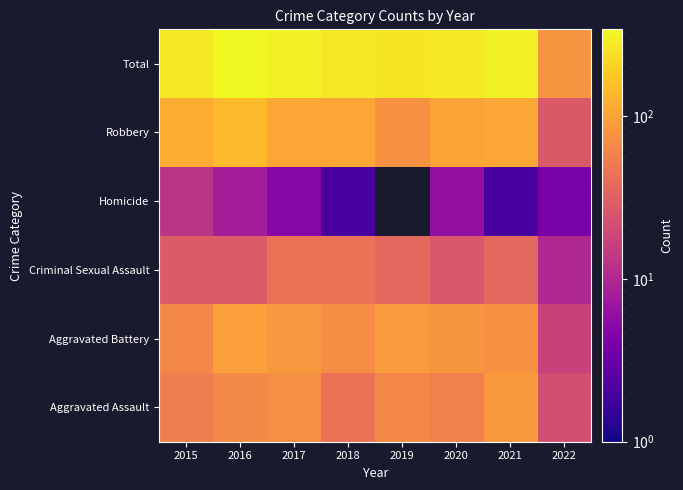

What is the spread (max minus min) of values at 2019?

228.0